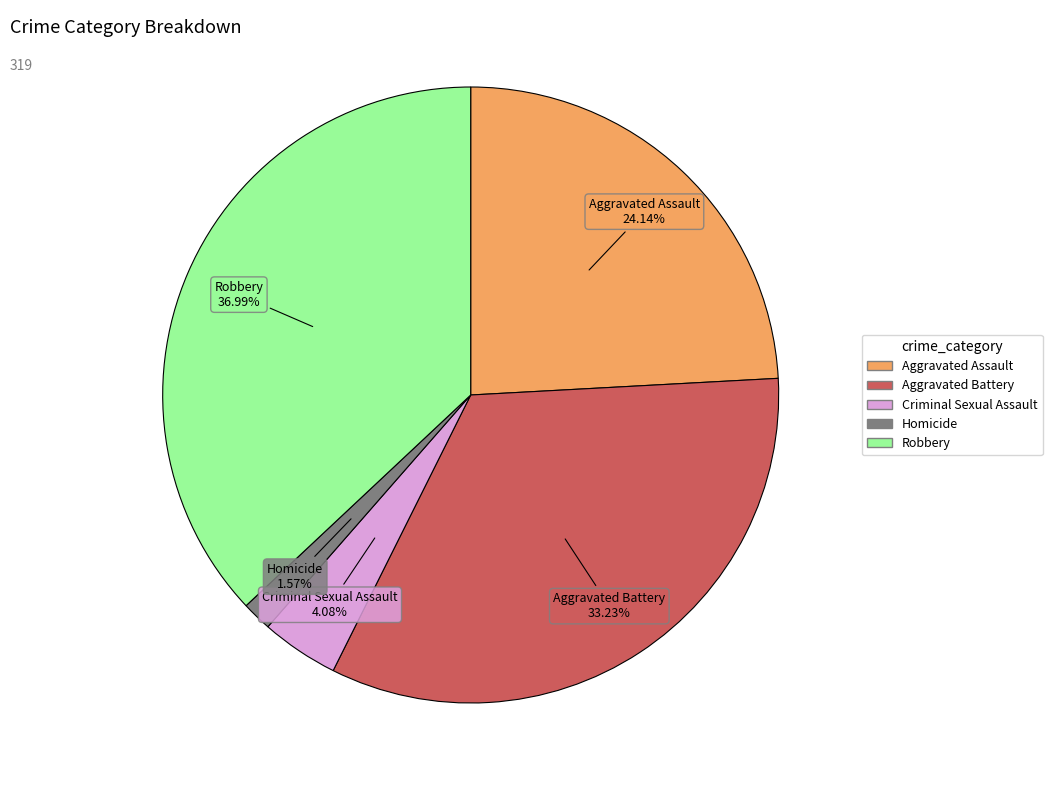

What is the total percentage of Robbery and Criminal Sexual Assault?

41.1%